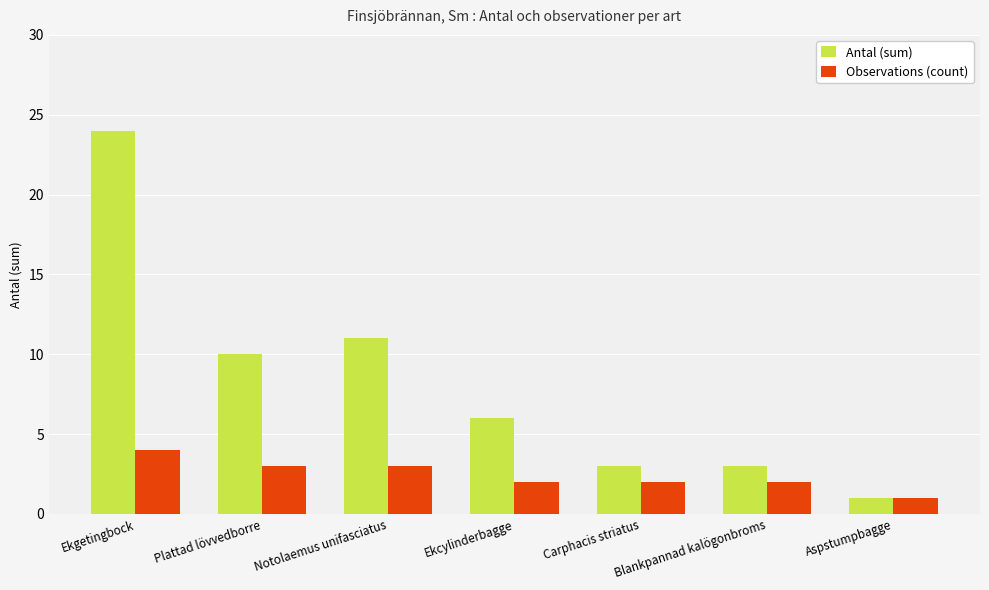

Reading left to right, what are all the values shown in this chart?

Antal (sum): Ekgetingbock=24	Plattad lövvedborre=10	Notolaemus unifasciatus=11	Ekcylinderbagge=6	Carphacis striatus=3	Blankpannad kalögonbroms=3	Aspstumpbagge=1
Observations (count): Ekgetingbock=4	Plattad lövvedborre=3	Notolaemus unifasciatus=3	Ekcylinderbagge=2	Carphacis striatus=2	Blankpannad kalögonbroms=2	Aspstumpbagge=1